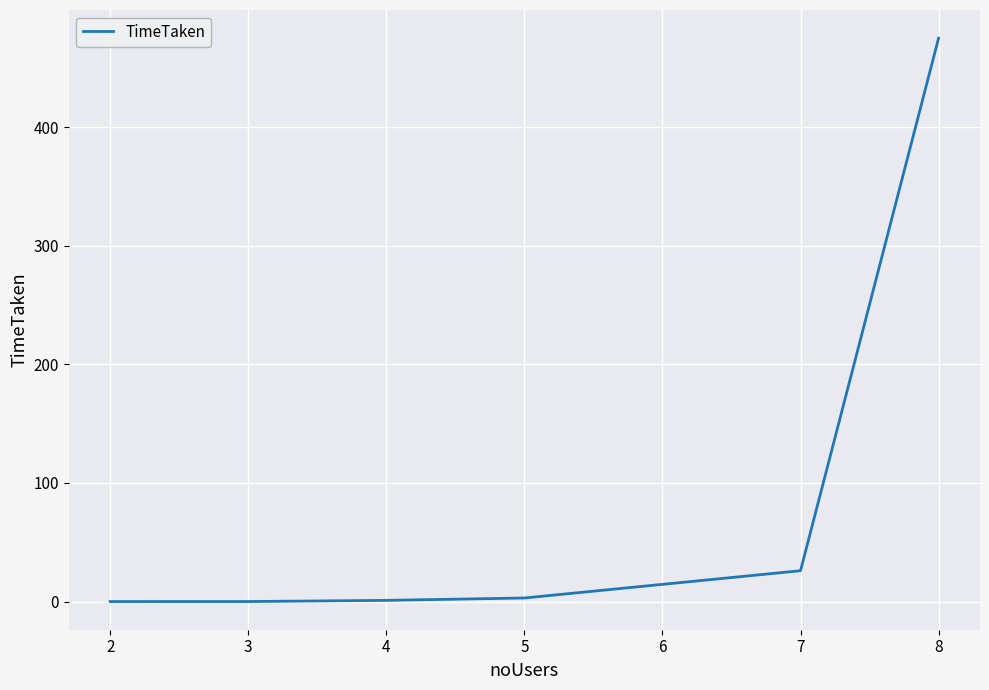

What is the change in value from 7 to 8?

+449.0